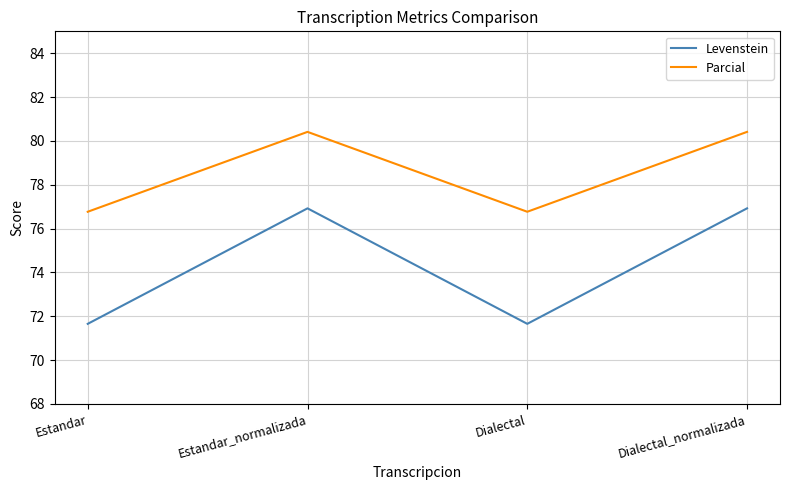

How many values in the Levenstein series are below 76?

2